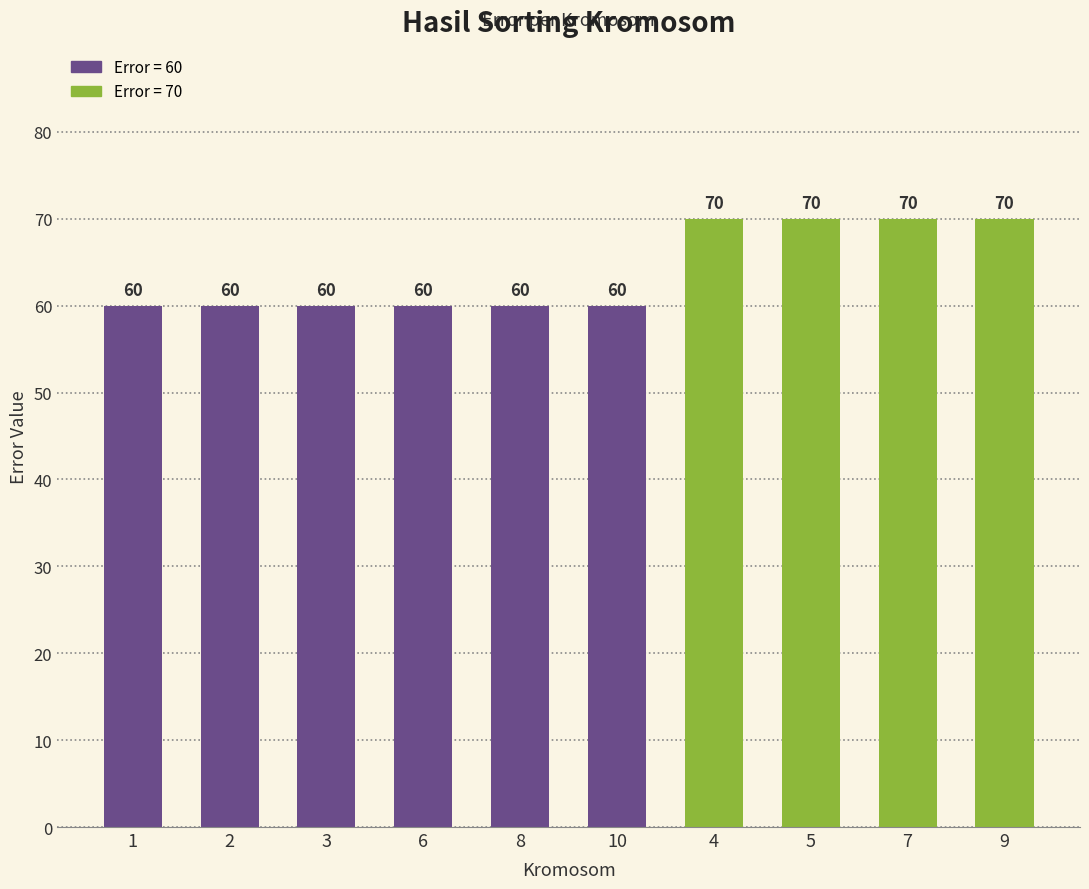

What is the label of the 9th bar from the right?

2